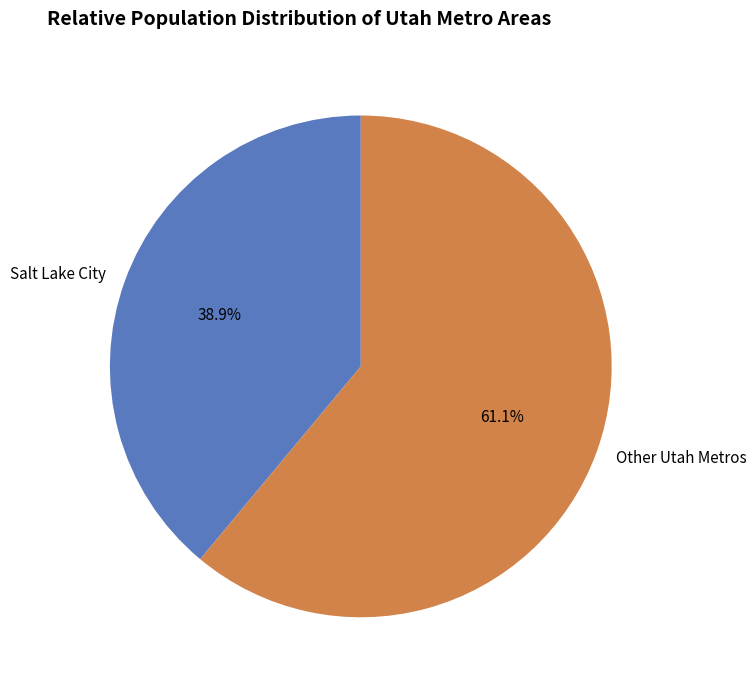

Which category has the biggest portion of the pie?

Other Utah Metros